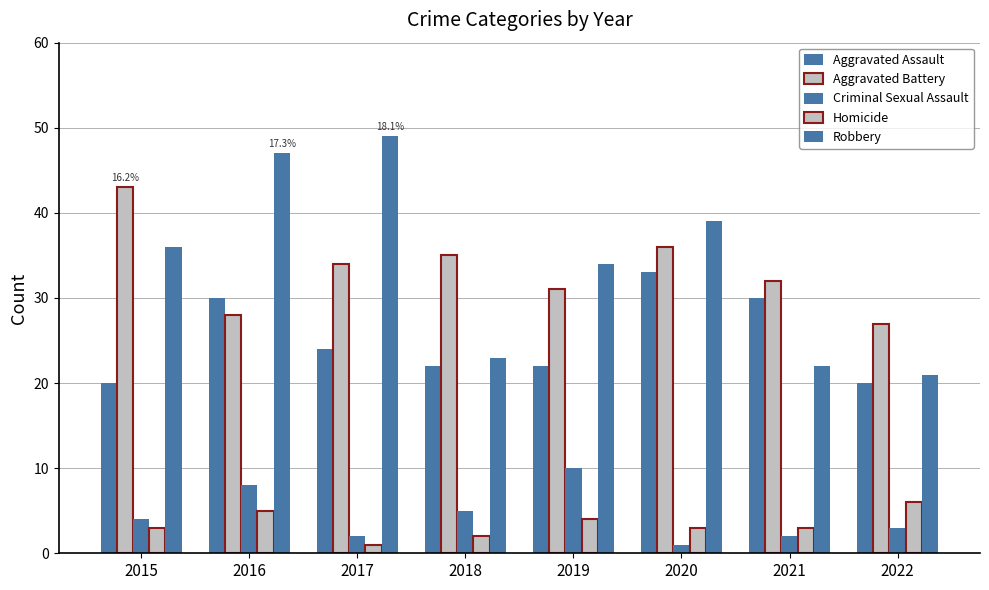

How many Homicide values are between 3 and 5?

5